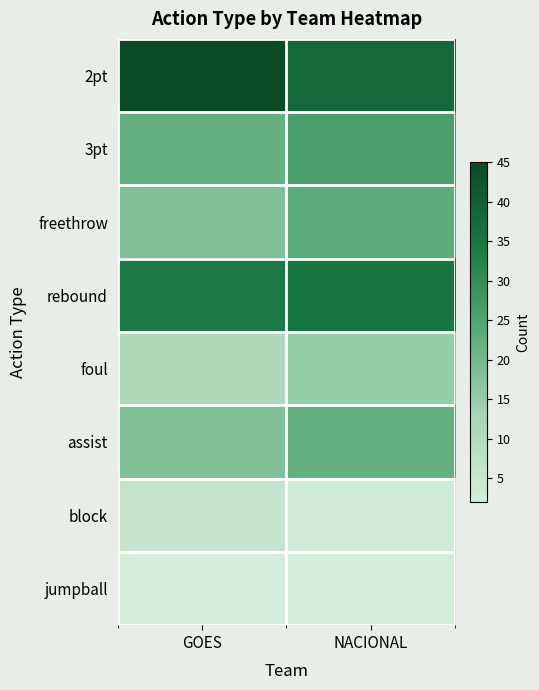

How many series are shown in this chart?

8